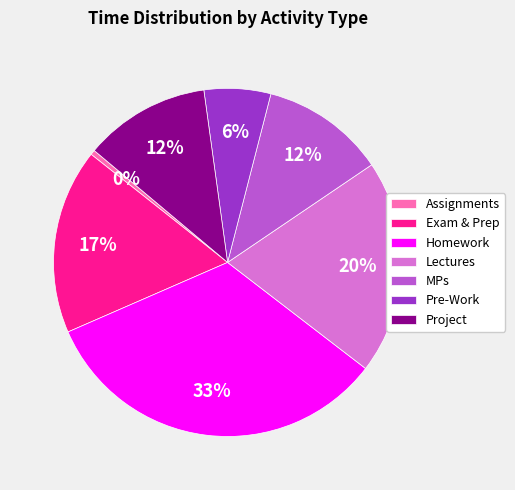

True or false: MPs accounts for 20% of the total.

False